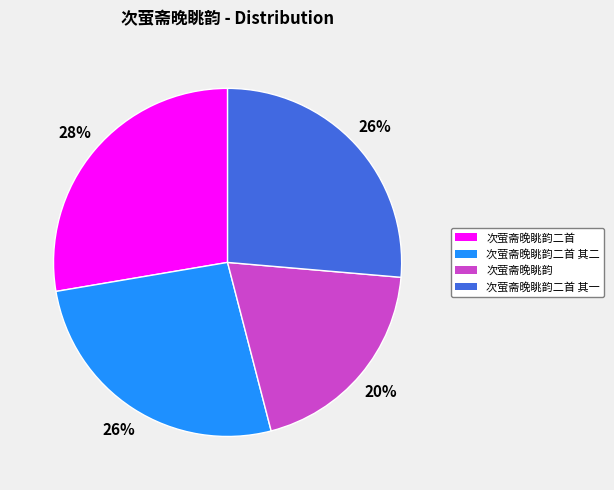

Is it true that 次萤斋晚眺韵二首 其二 is 26% of the pie?

True